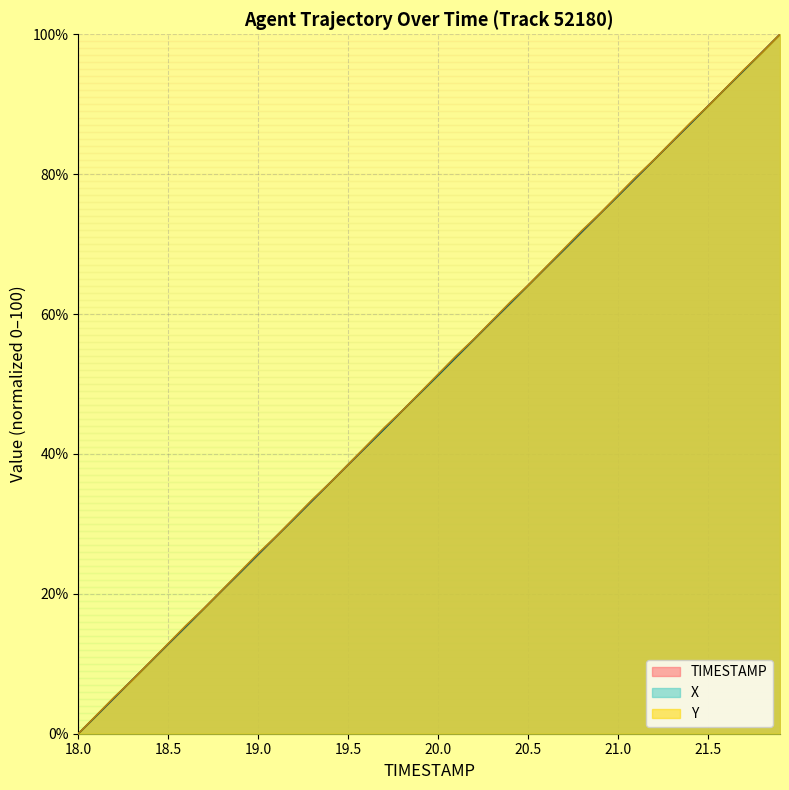

At which category is the sum across all series the highest?

21.9